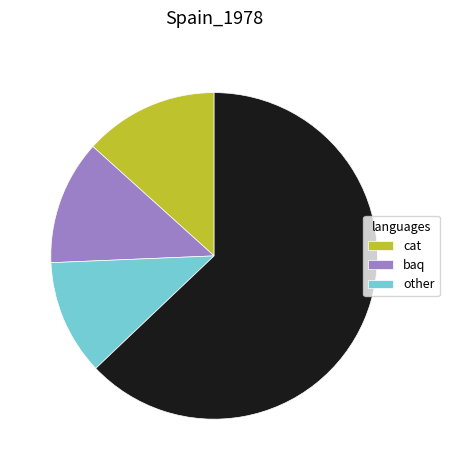

Does any single category account for the majority?

Yes